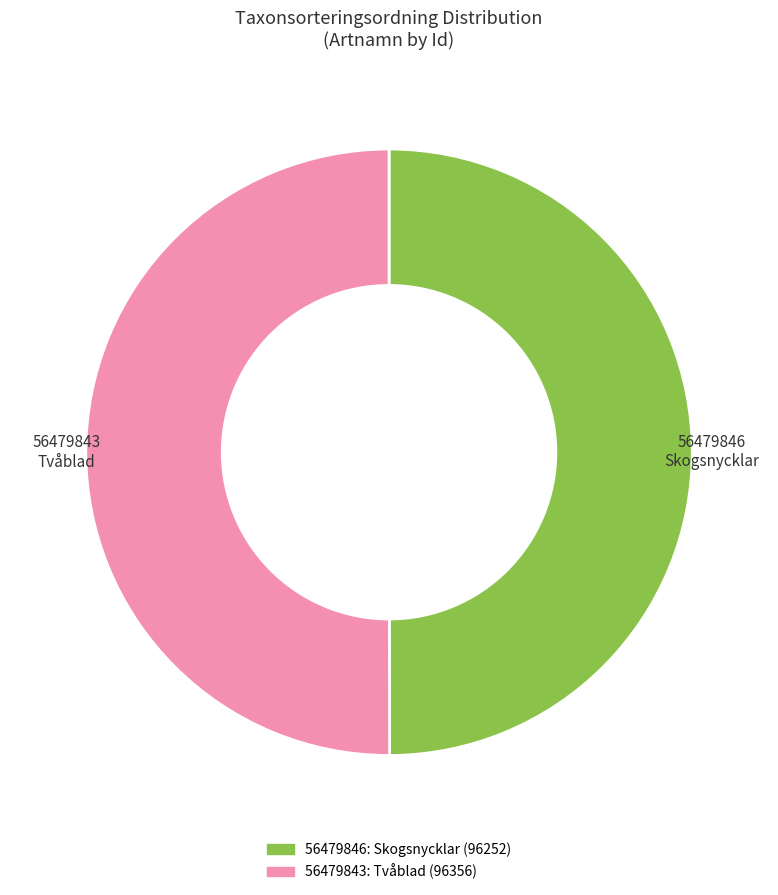

The 56479846 slice represents 50% of the pie. True or false?

True